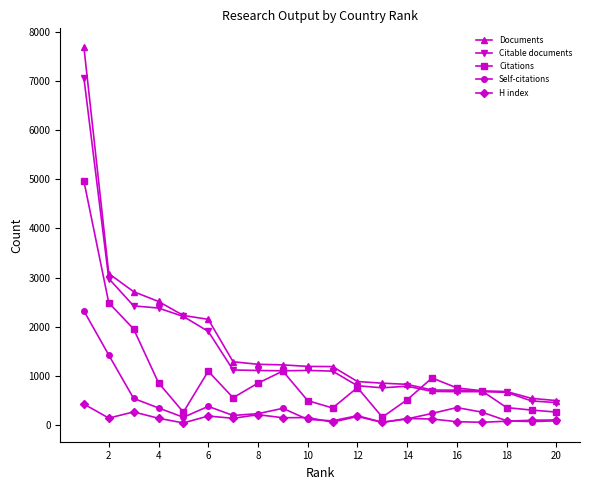

True or false: Documents and Self-citations intersect in this chart.

False